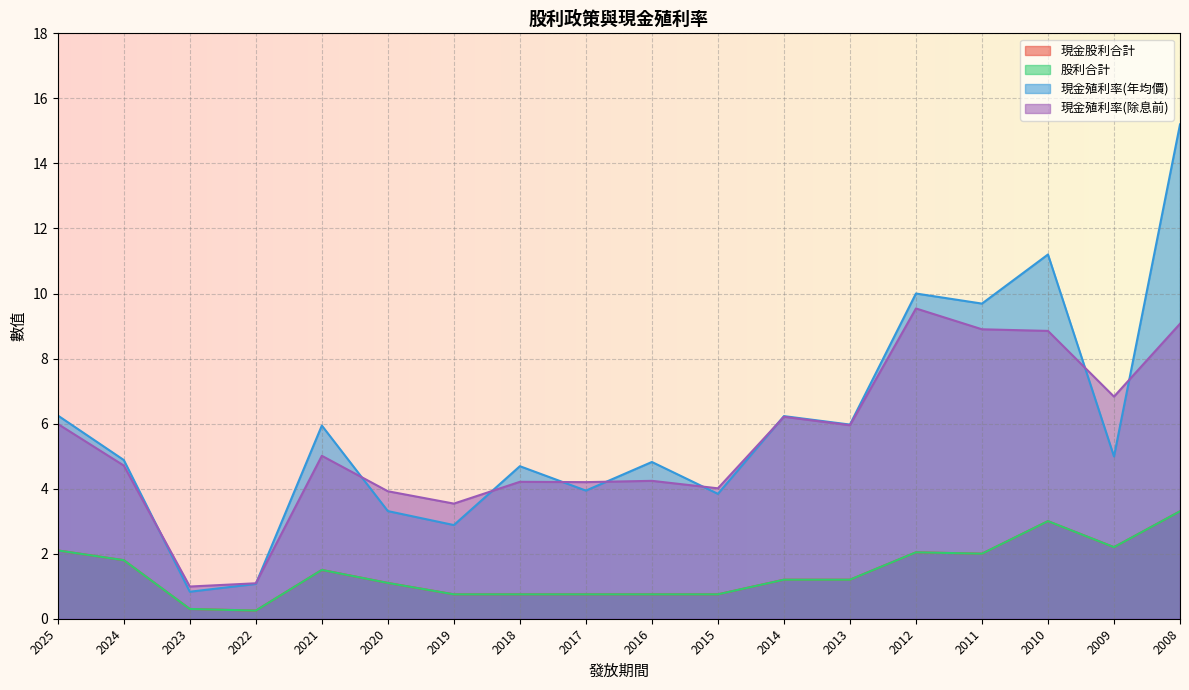

Which series has the largest total across all categories?

現金殖利率(年均價)